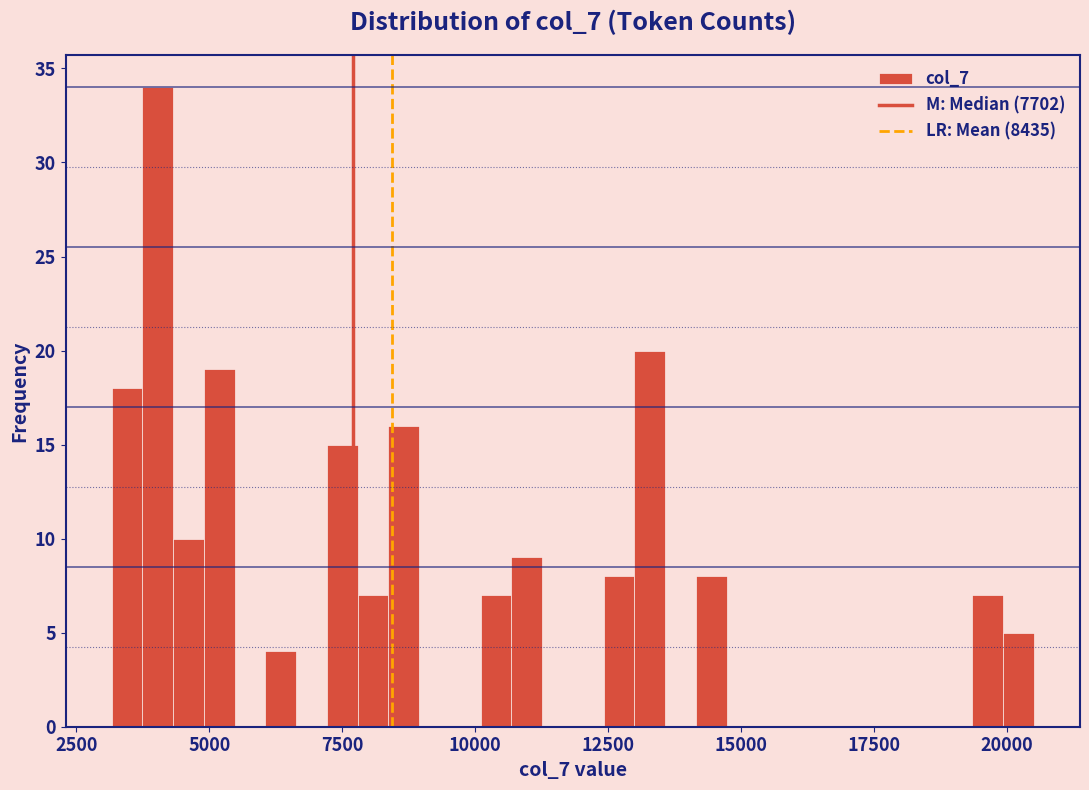

Around what value on the x-axis is the tallest bar? Give the approximate position of its centre, as read against the axis.

4000